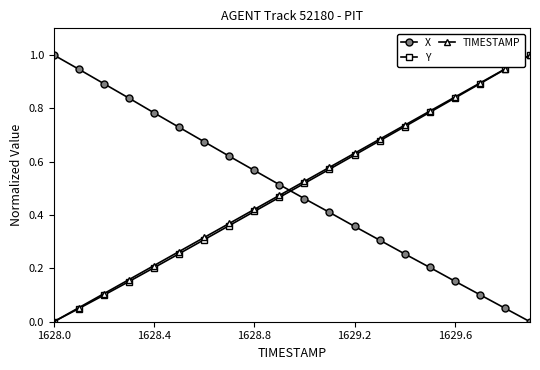

What is the greatest value displayed?

1.0